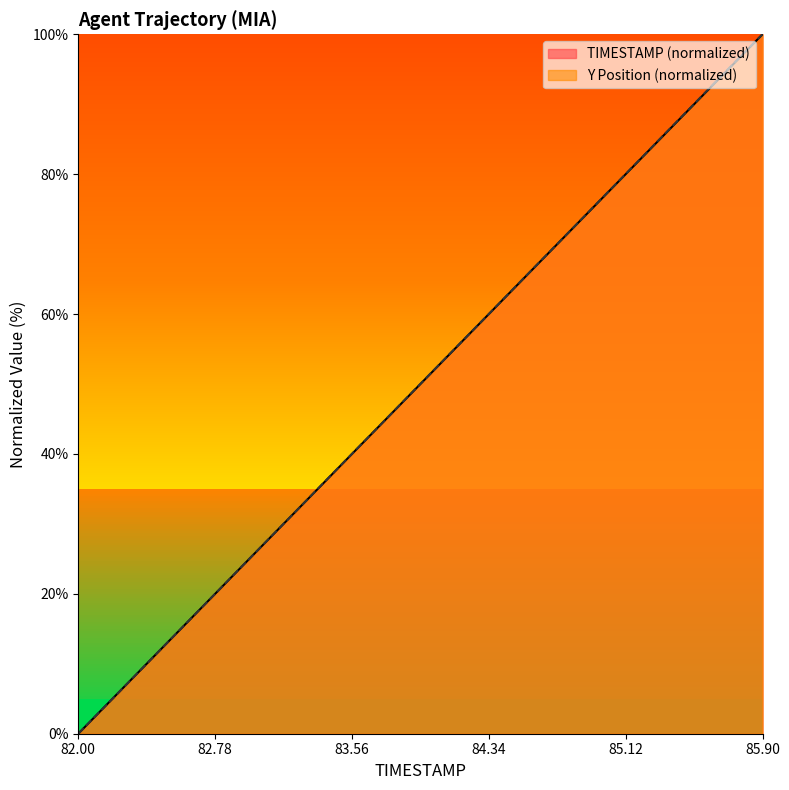

At which category is the sum across all series the highest?

85.9